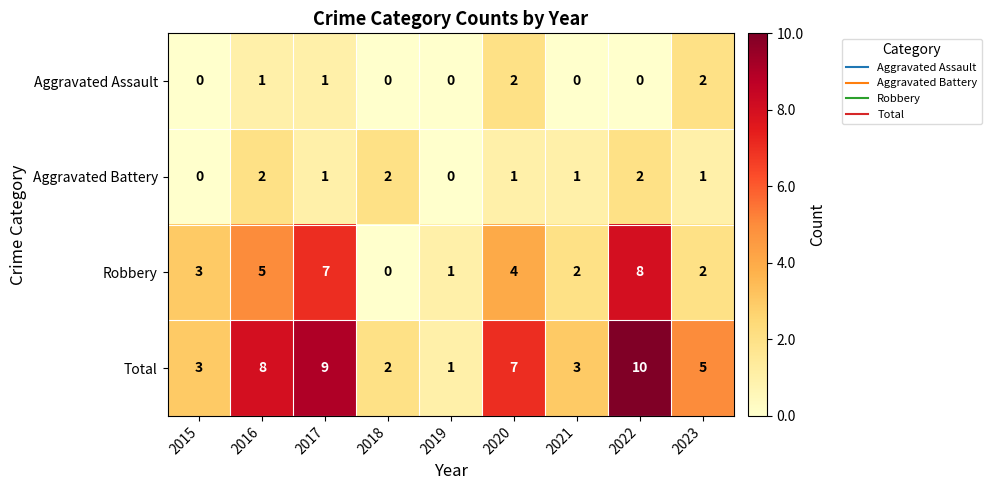

At which category is the sum across all series the highest?

2022